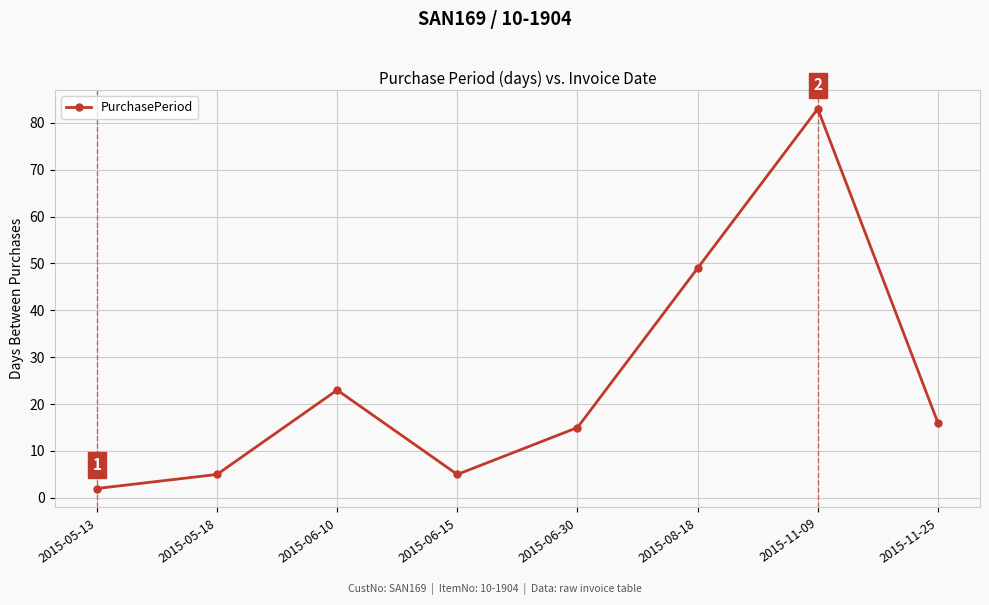

What is the ratio of the value at 2015-11-09 to the value at 2015-06-10?

3.6